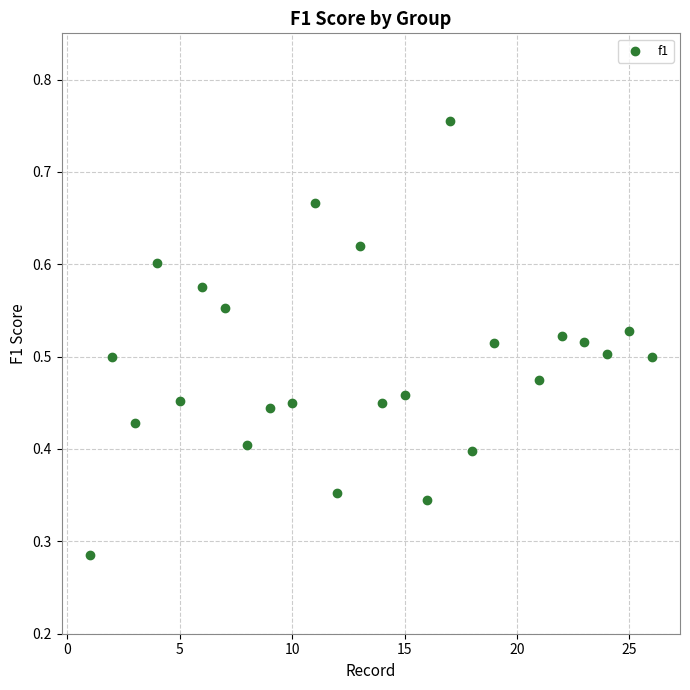

What is the range of X values (max minus min)?

25.0